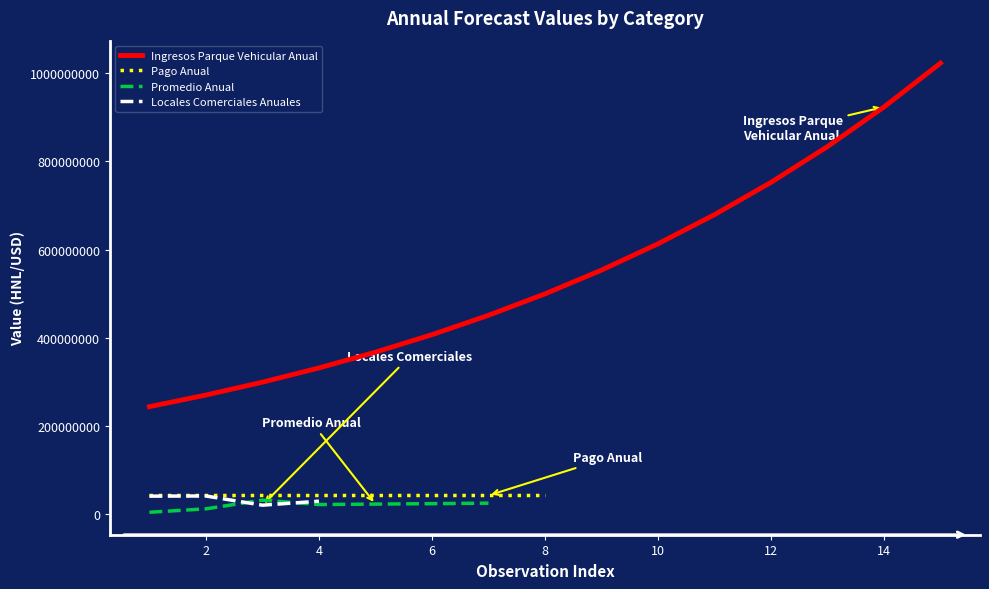

How many values in the Locales Comerciales Anuales series exceed 0?

4